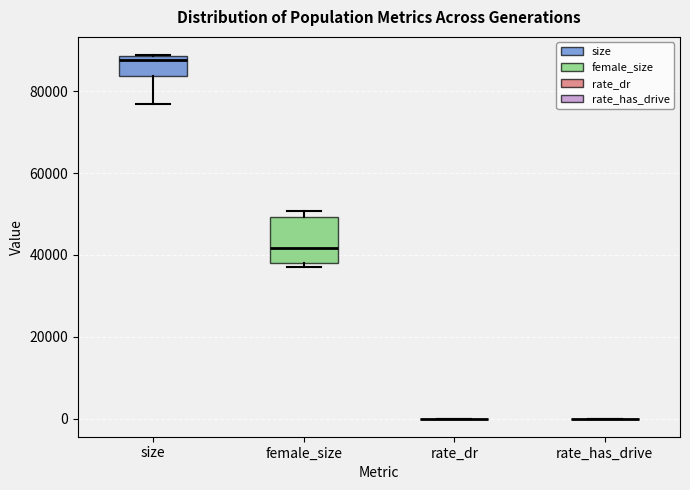

Where does the median line of the box for female_size sit on the y-axis? The values are not printed on the chart, so give them approximately, as read against the axis.

42000